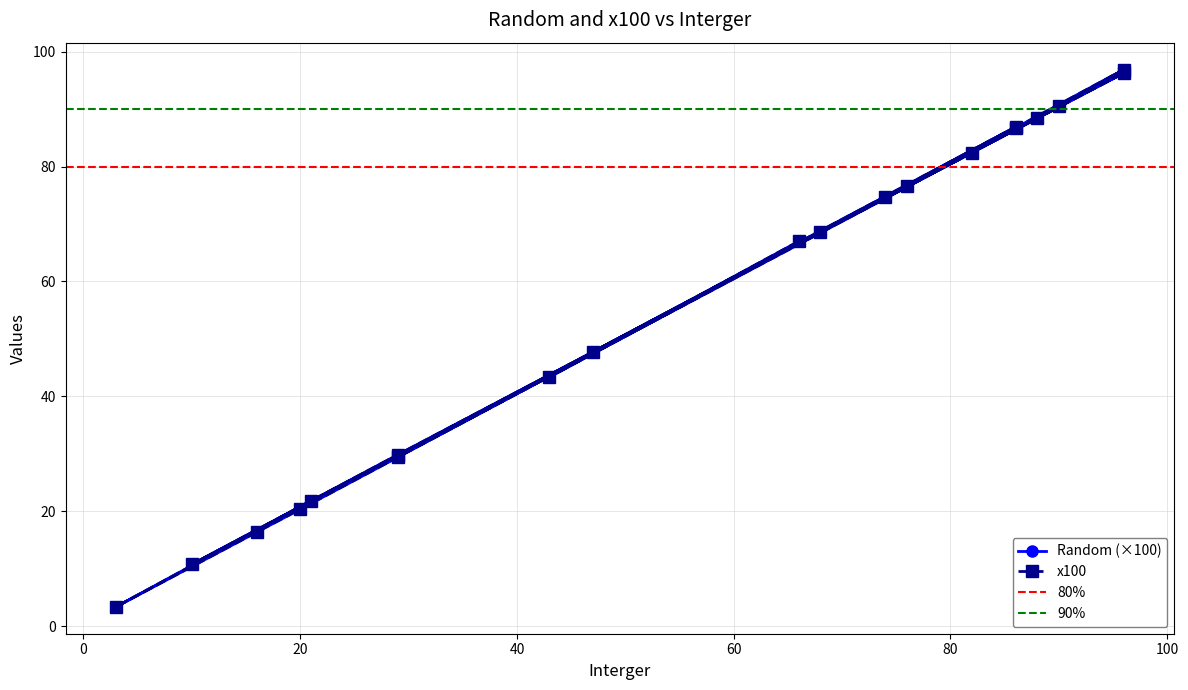

What is the minimum value shown in the chart?

3.3